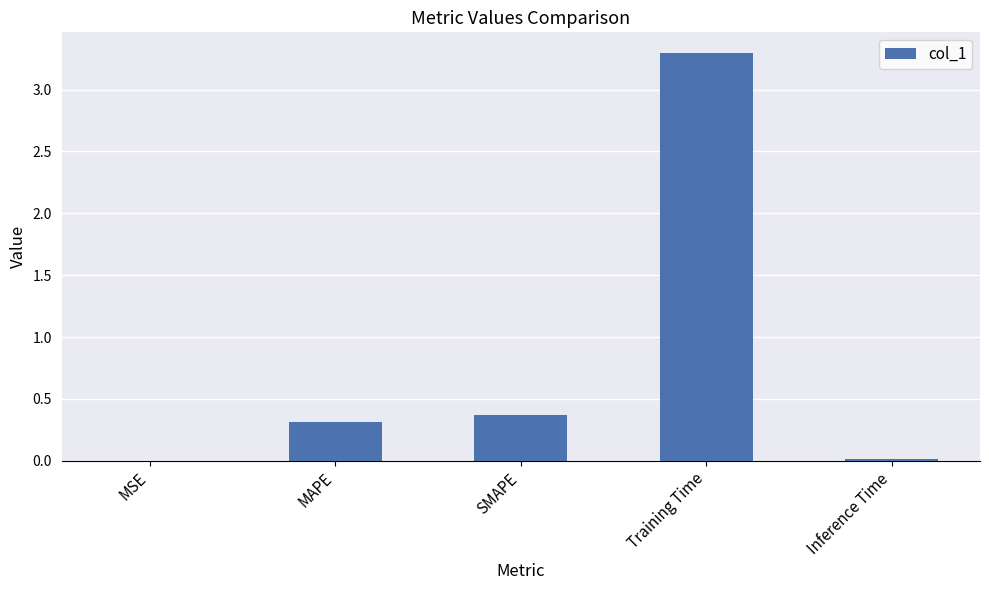

Is it true that the value at Training Time is 1.6?

False